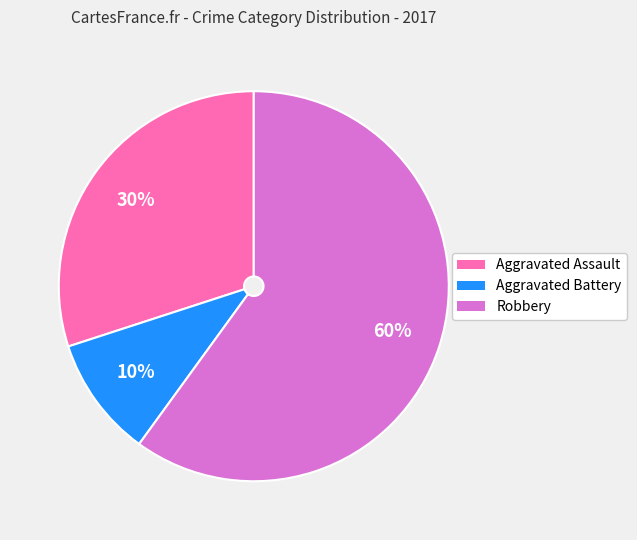

How many slices are in this pie chart?

3